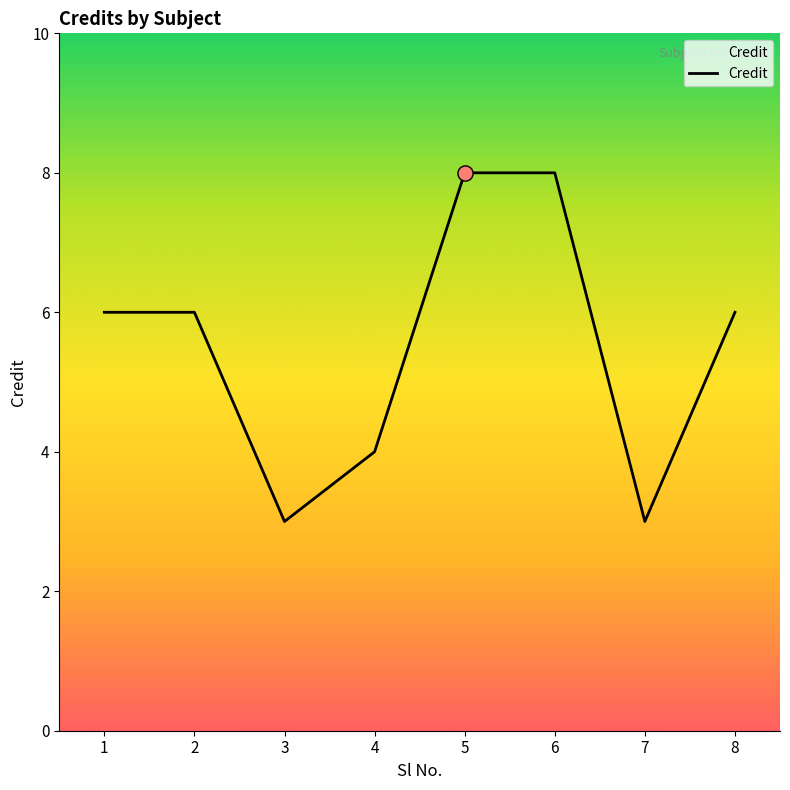

Approximately how many times larger is the value at 1 compared to 2?

1.0